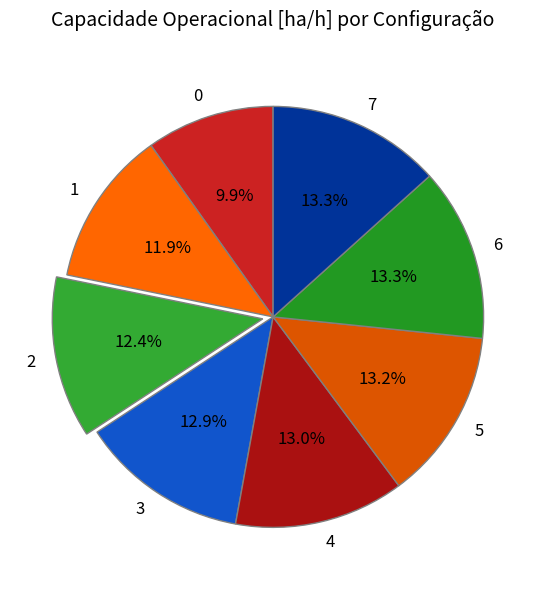

Do 7 and 5 together represent more than half of the pie?

No